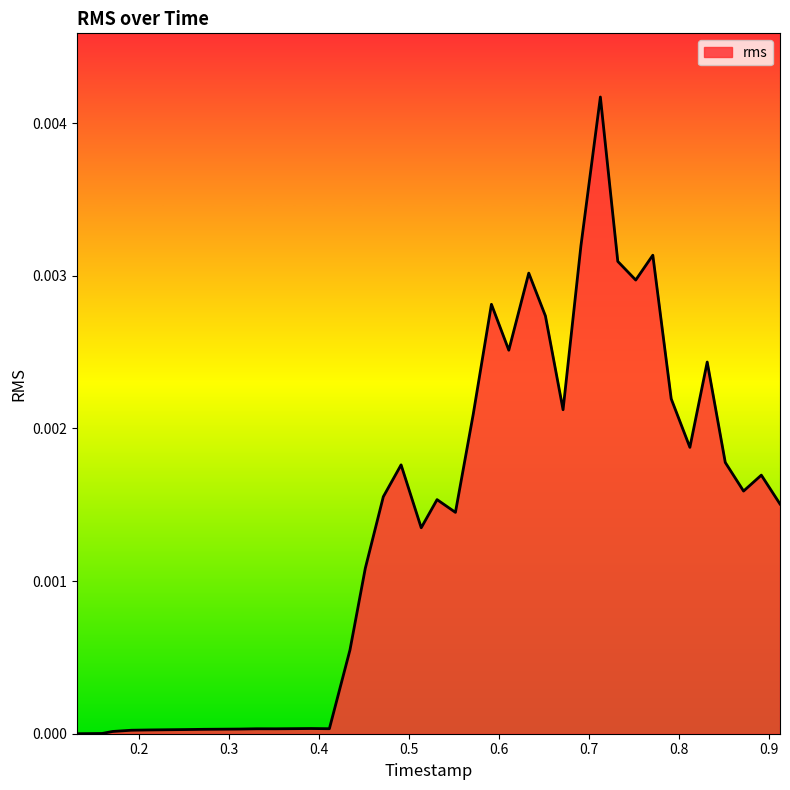

What is the label of the 32nd point from the right?

0.291067812